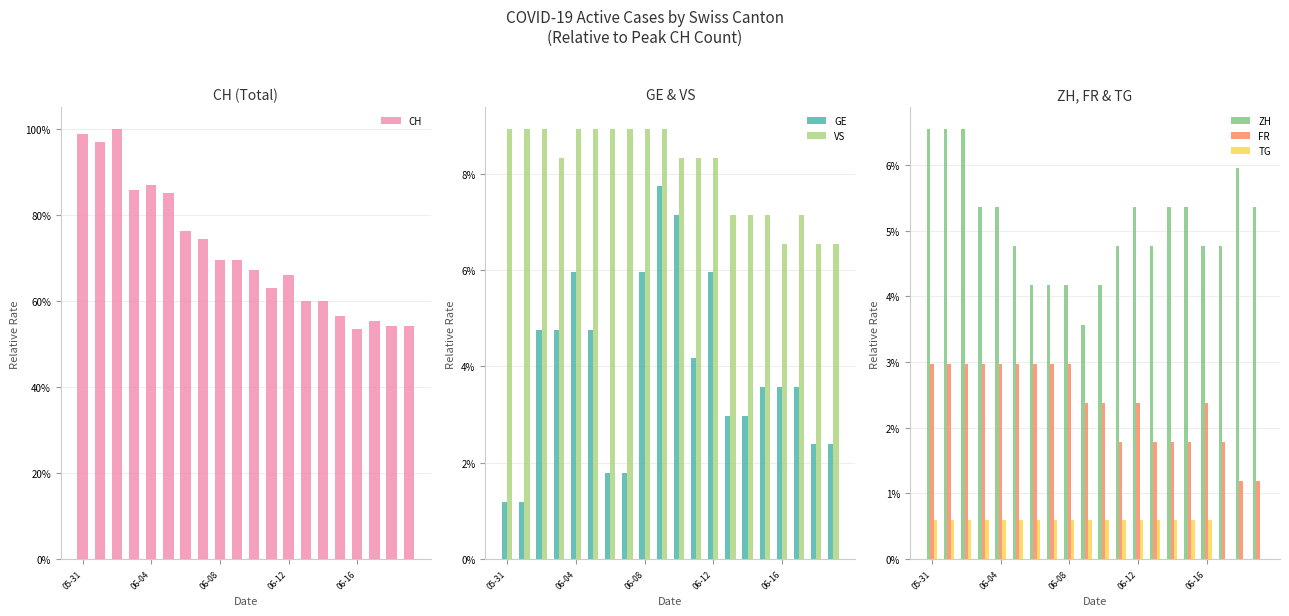

What is the total value across all series at 06-12?

0.9